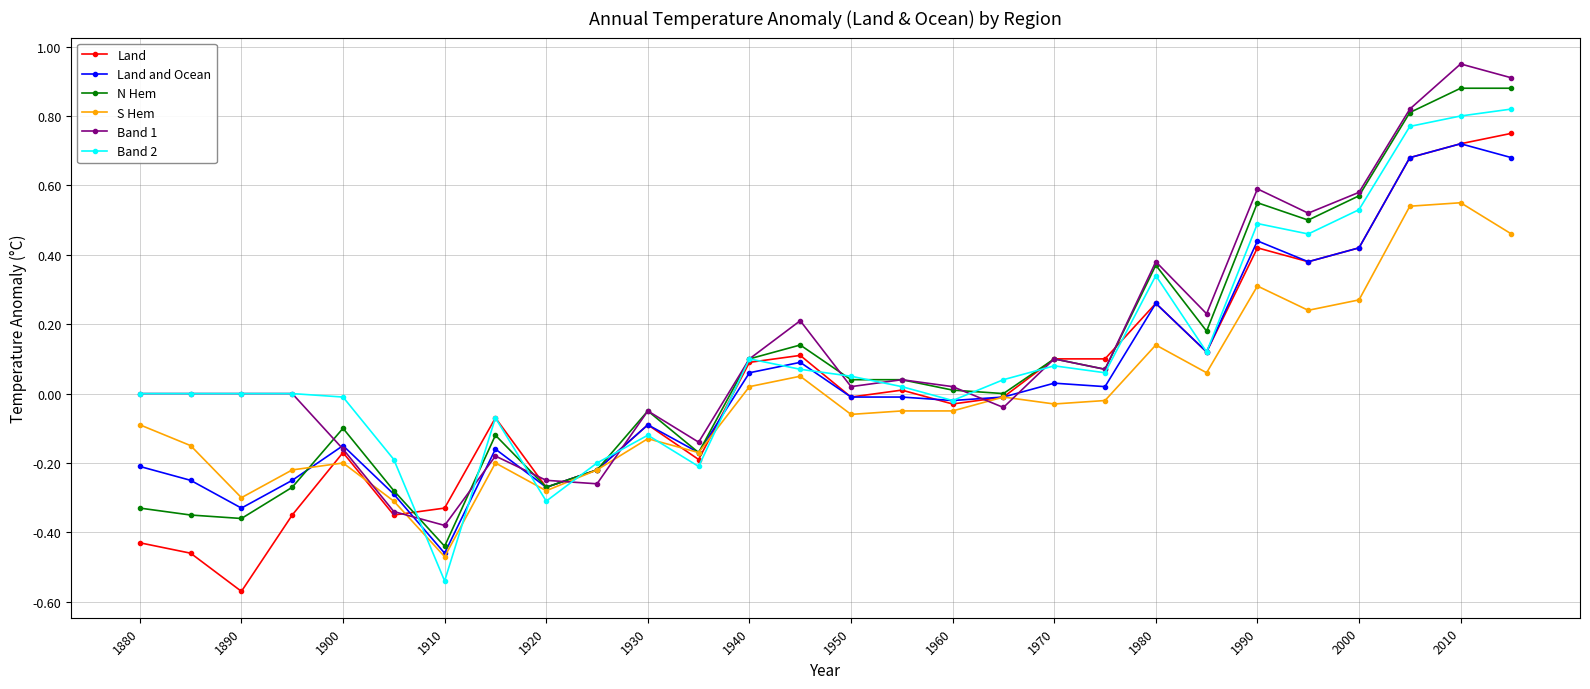

True or false: Band 2 has more than 1 interior local peaks.

True